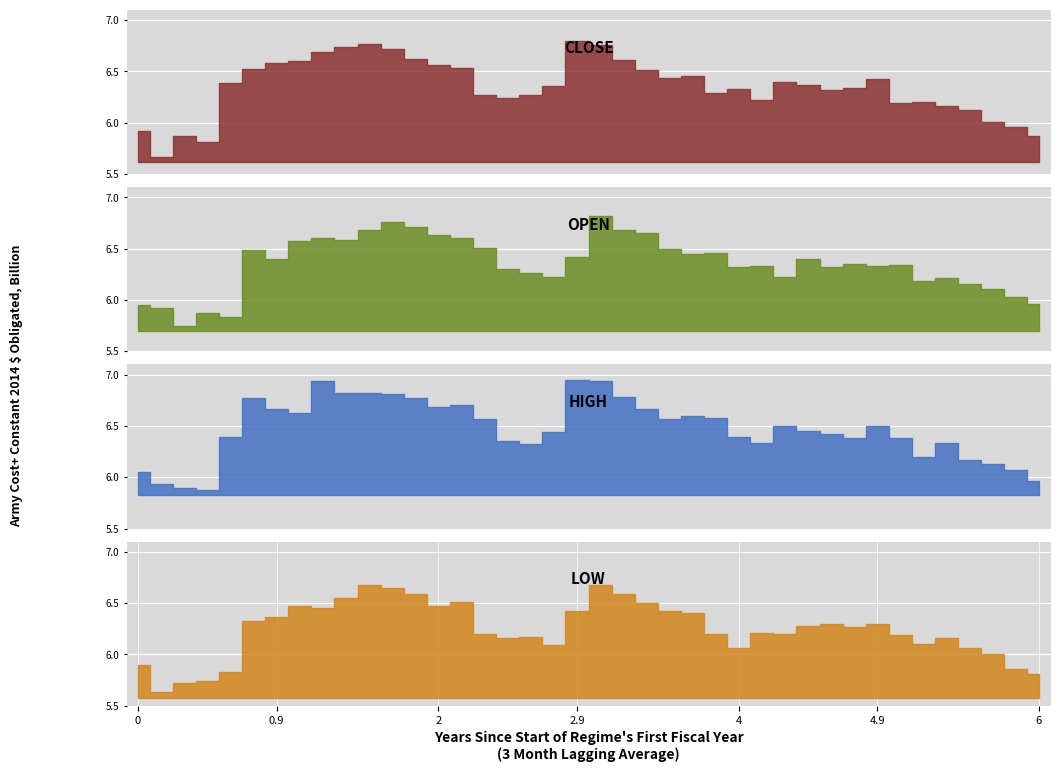

True or false: low and high cross at least once.

False